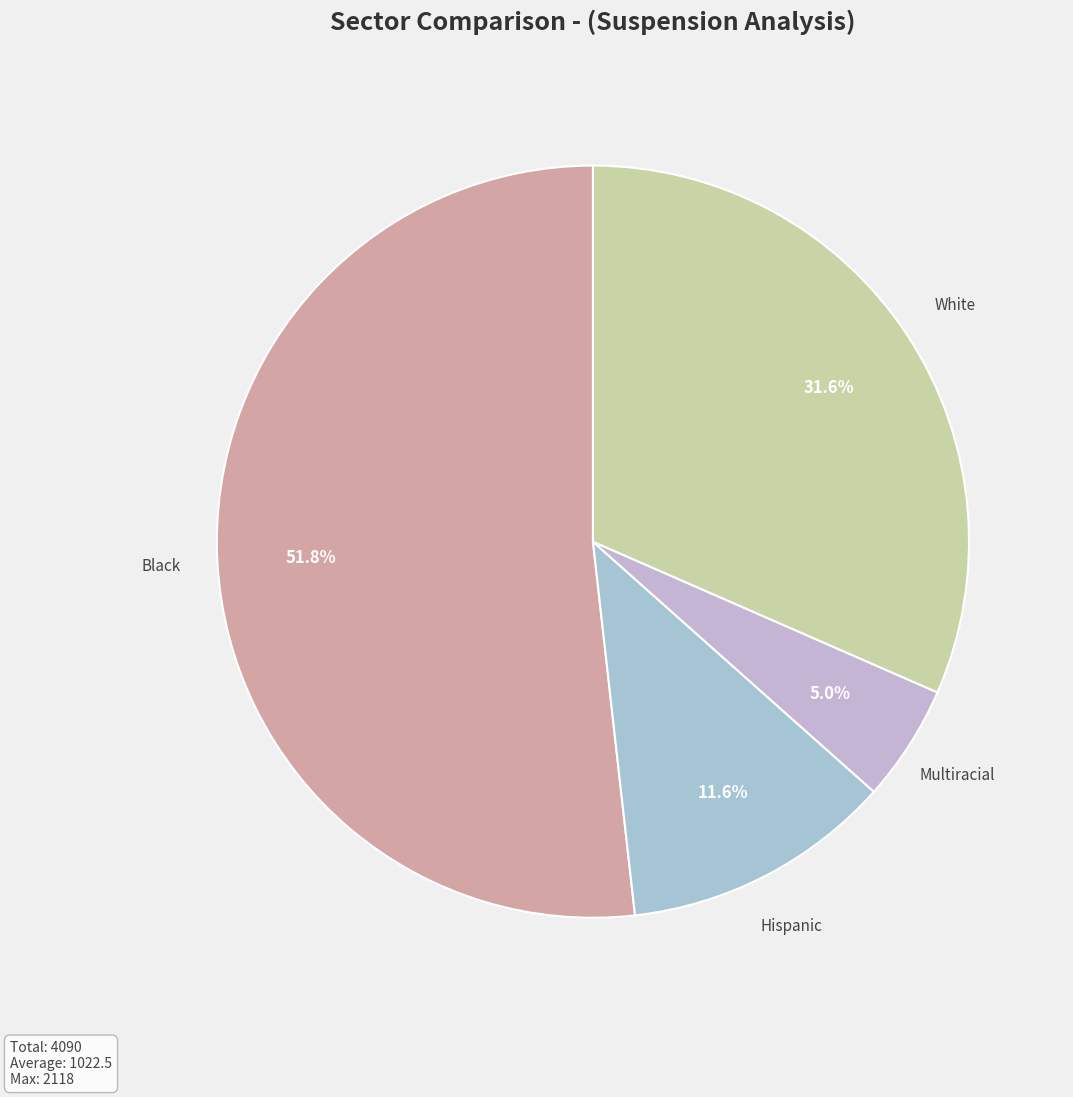

How many segments does this pie chart have?

4